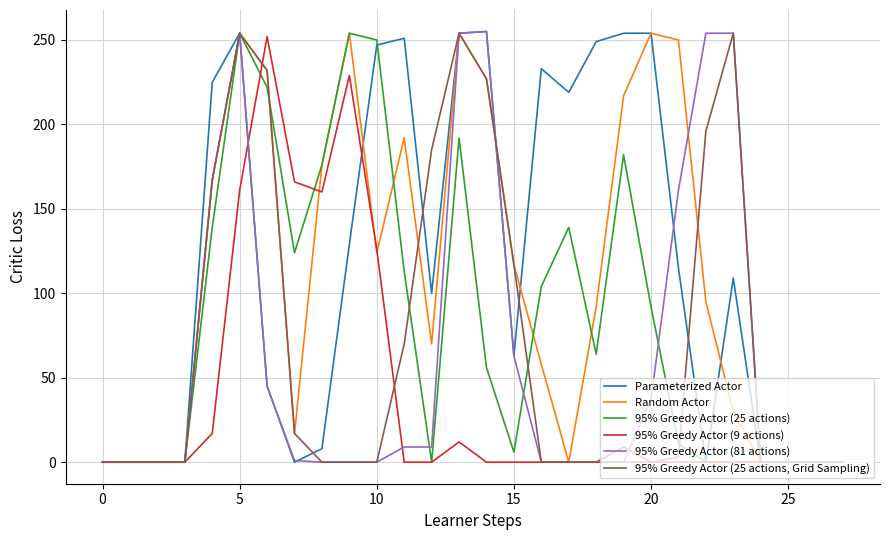

What is the average value of the 95% Greedy Actor (25 actions) series?

85